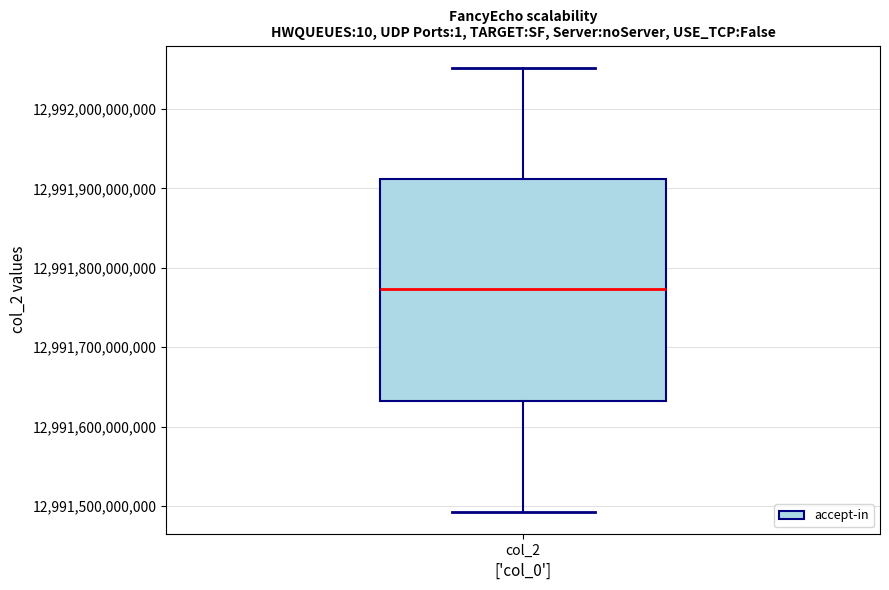

Read this box plot against the y-axis: the position of the median line, the range covered by the box, and the ends of both whiskers. The values are not printed on the chart, so give them approximately, as read against the axis.

median 12991770000000, box 12991630000000 to 12991910000000, whiskers 12991490000000 to 12992050000000